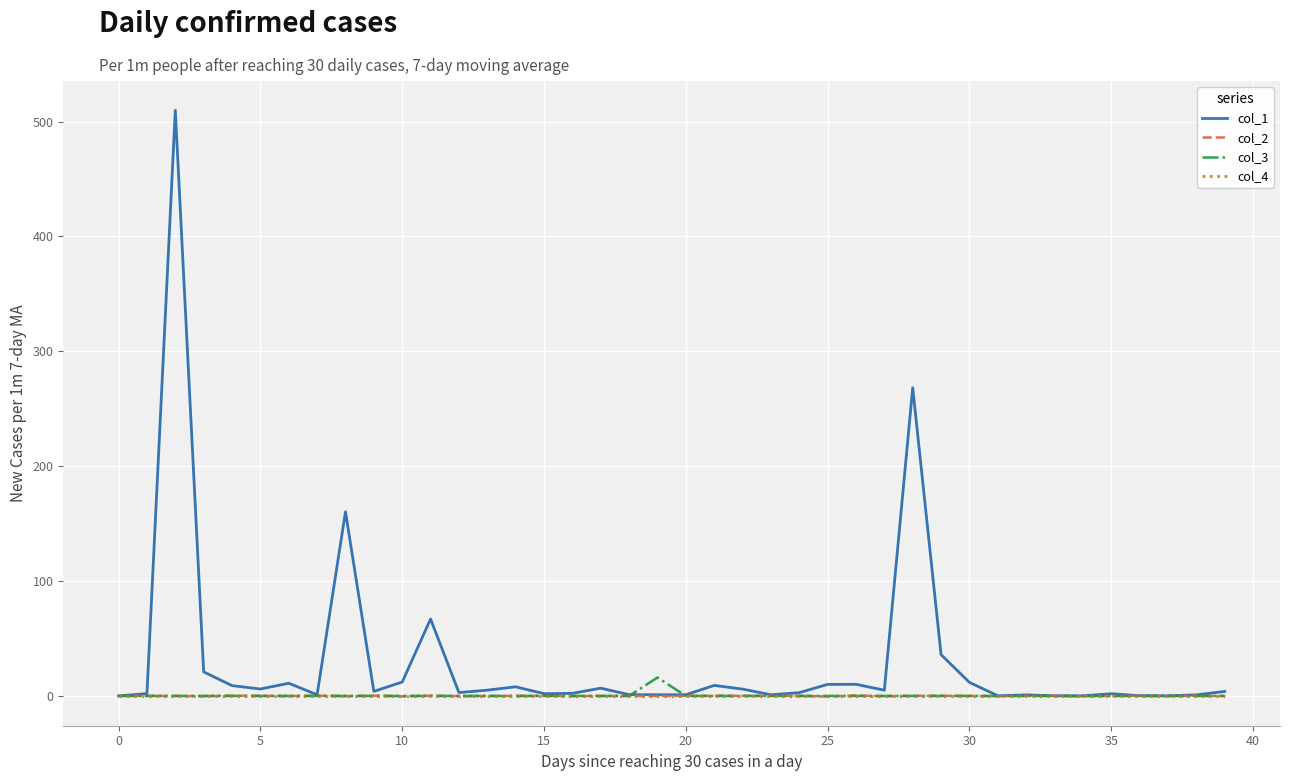

Which series has the largest total across all categories?

col_1